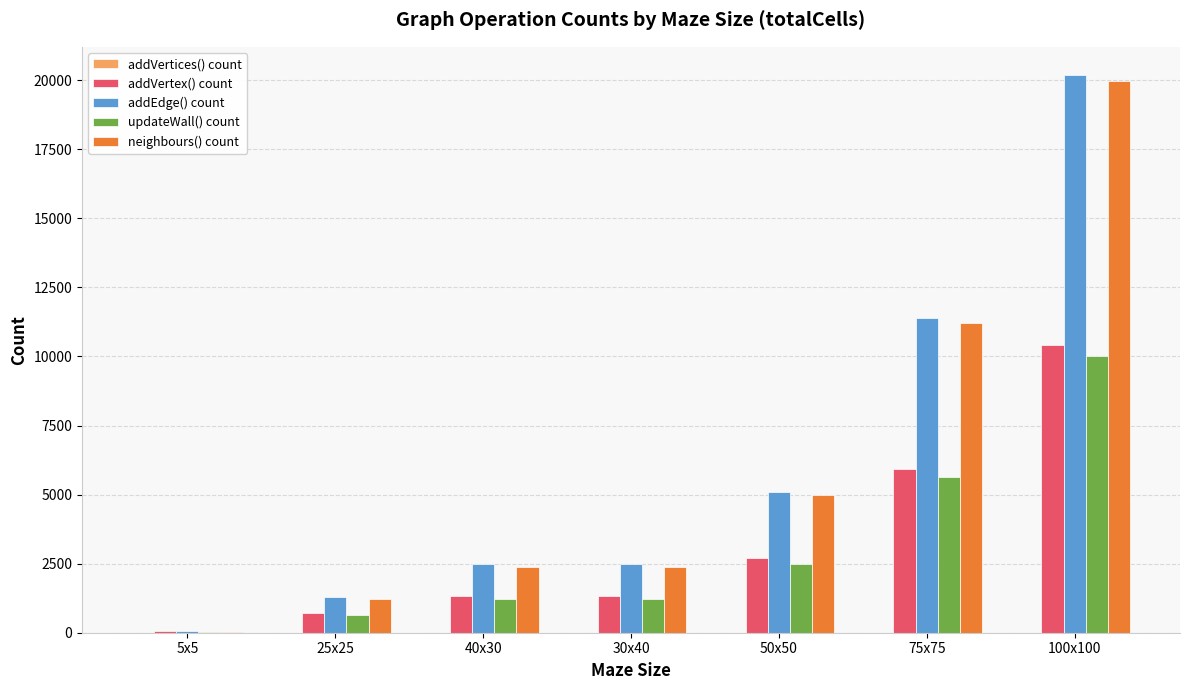

Which series changed the most between 5x5 and 50x50?

addEdge() count